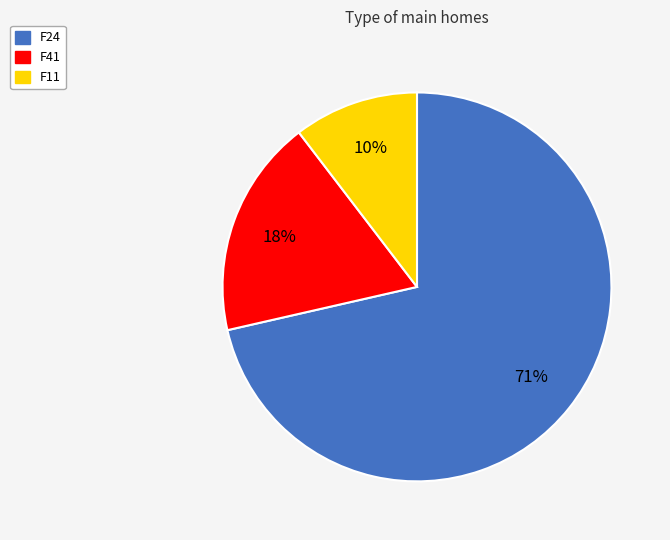

Combined, do F24 and F41 account for over 50%?

Yes